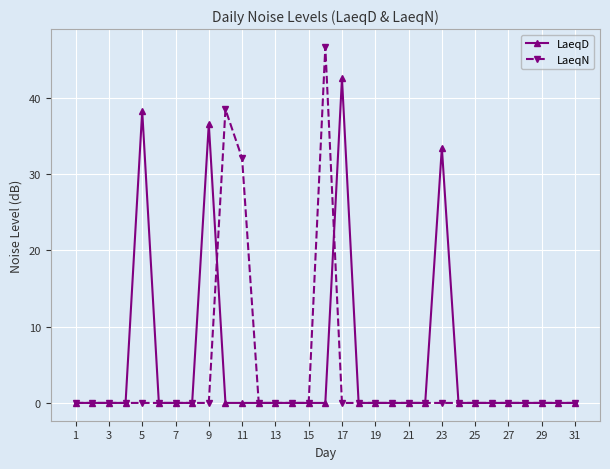

True or false: LaeqD and LaeqN intersect in this chart.

True